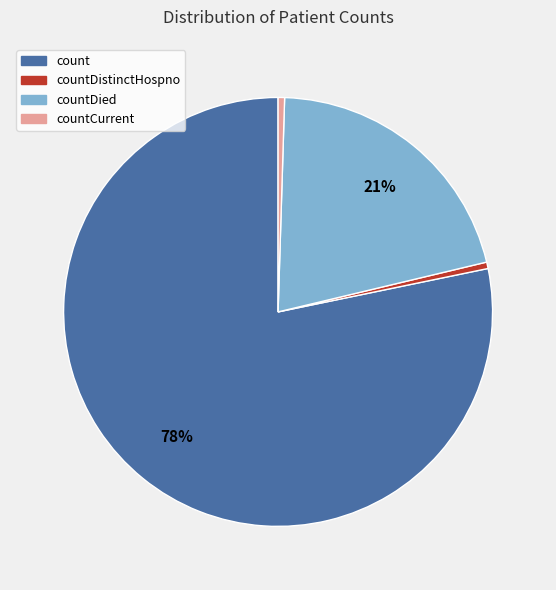

To the nearest percent, what is the average slice percentage?

25%